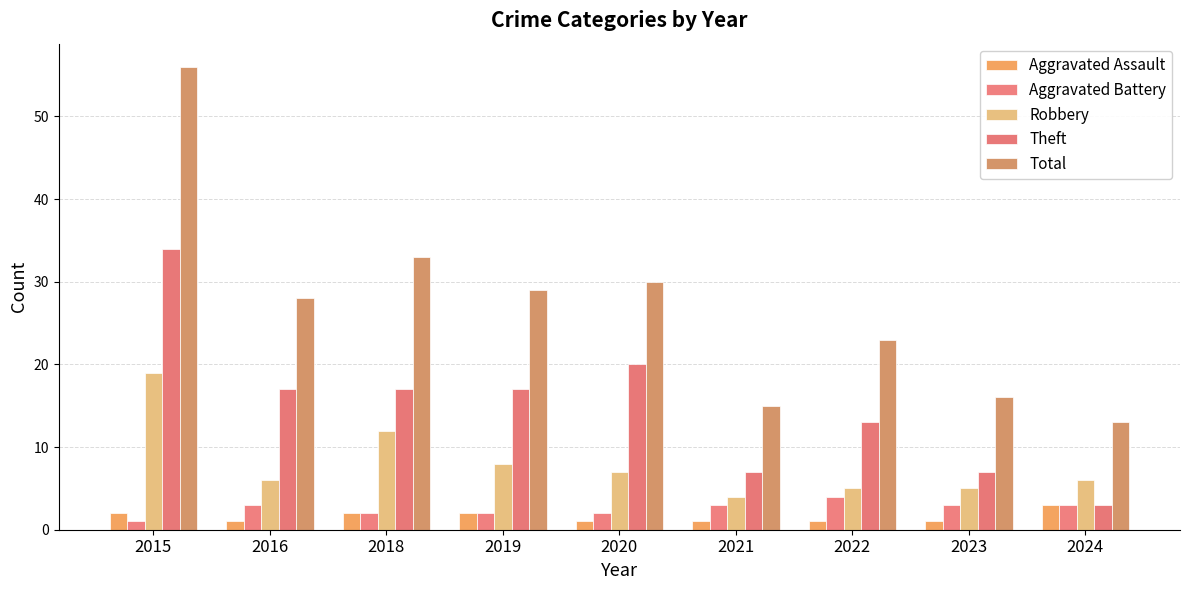

What is the value of the Robbery bar at the 2nd from the left?

6